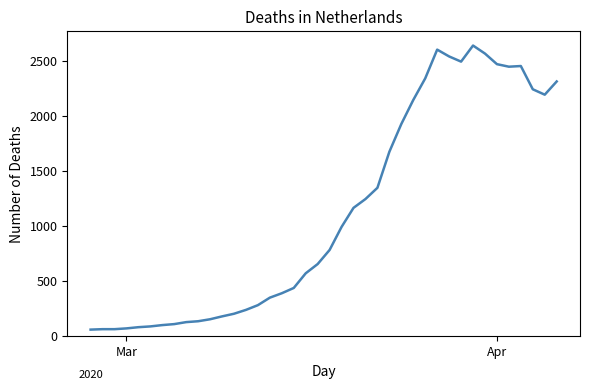

What is the smallest value displayed?

61